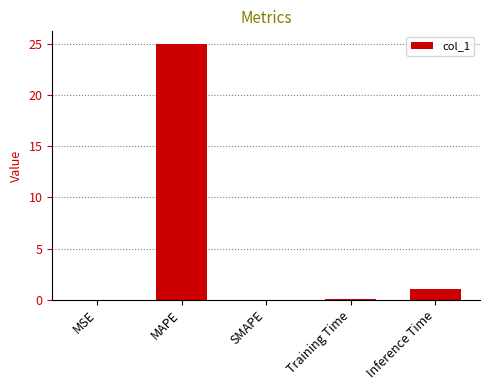

What is the sum of all values?

26.1